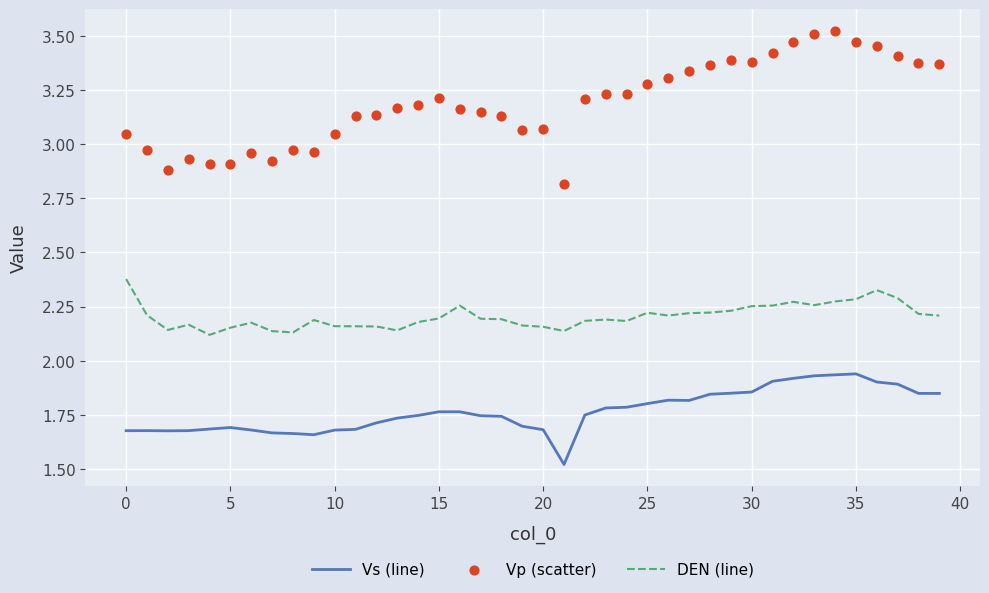

Which series reaches the maximum Y coordinate?

Vp (scatter)